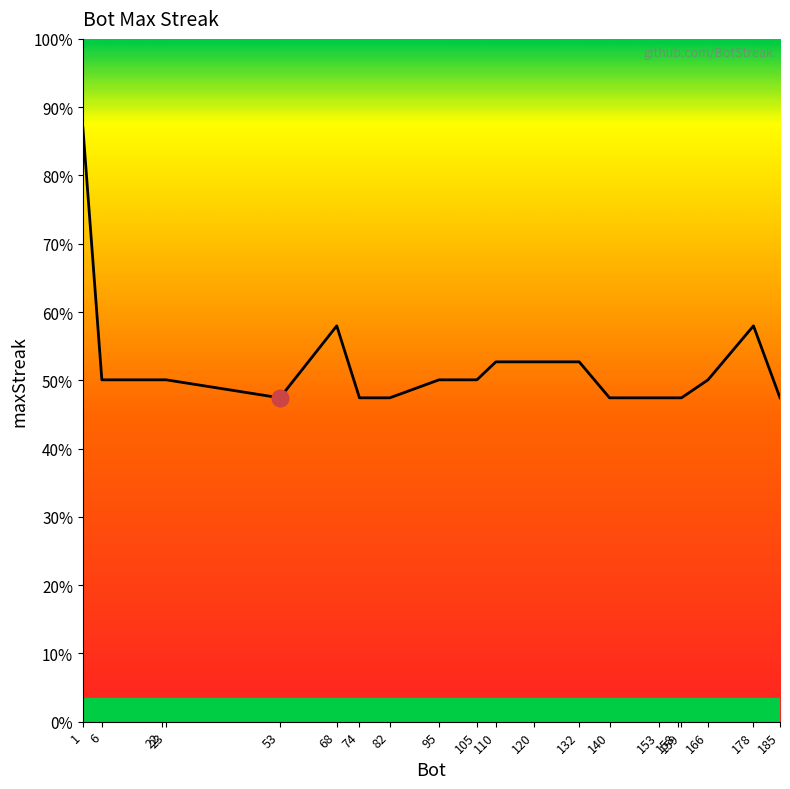

Rank the categories by value from highest to lowest.

1, 68, 178, 110, 120, 132, 6, 22, 23, 95, 105, 166, 53, 74, 82, 140, 153, 158, 159, 185